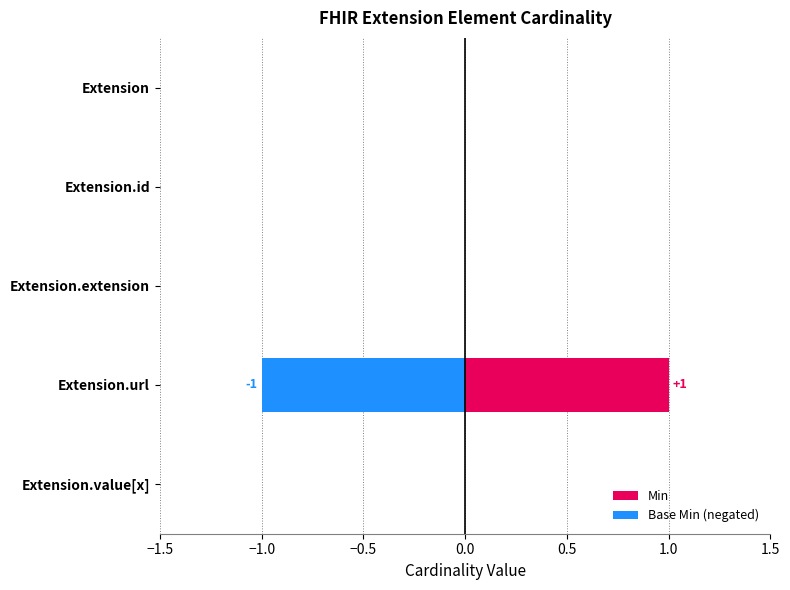

Reading right to left, list all the values displayed in this chart.

Min: 0	1	0	0	0
Base Min: 0	1	0	0	0